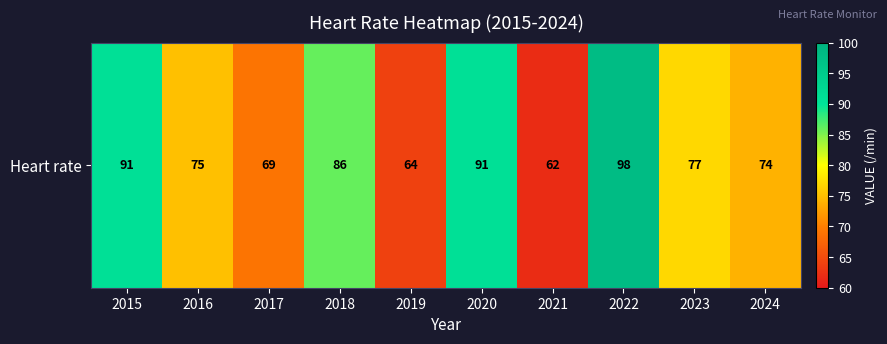

Is it true that the value at 2018 is 134?

False